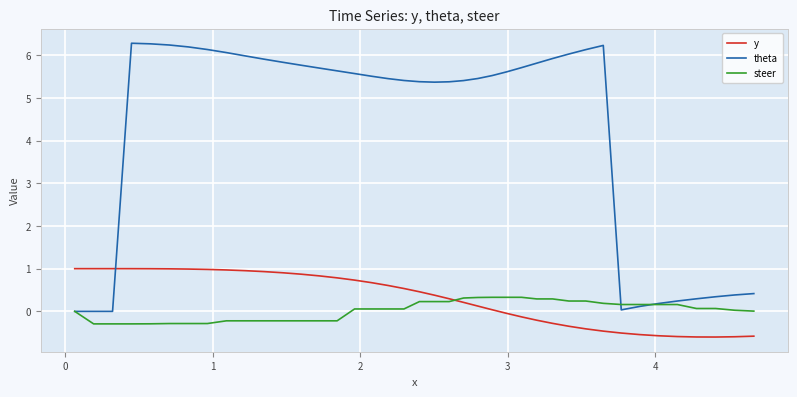

How many intersections are there between y and theta?

1